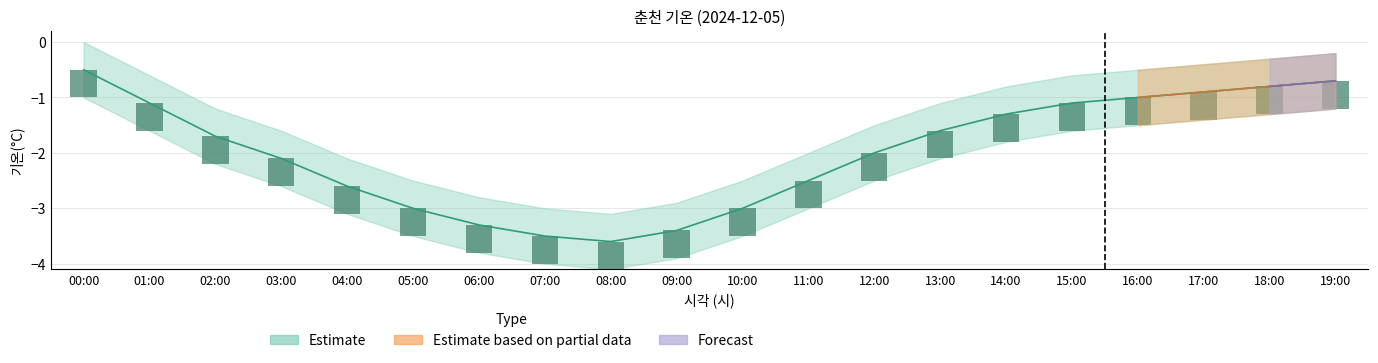

Reading left to right, extract all data points from this chart.

00:00=-0.5	01:00=-1.1	02:00=-1.7	03:00=-2.1	04:00=-2.6	05:00=-3.0	06:00=-3.3	07:00=-3.5	08:00=-3.6	09:00=-3.4	10:00=-3.0	11:00=-2.5	12:00=-2.0	13:00=-1.6	14:00=-1.3	15:00=-1.1	16:00=-1.0	17:00=-0.9	18:00=-0.8	19:00=-0.7